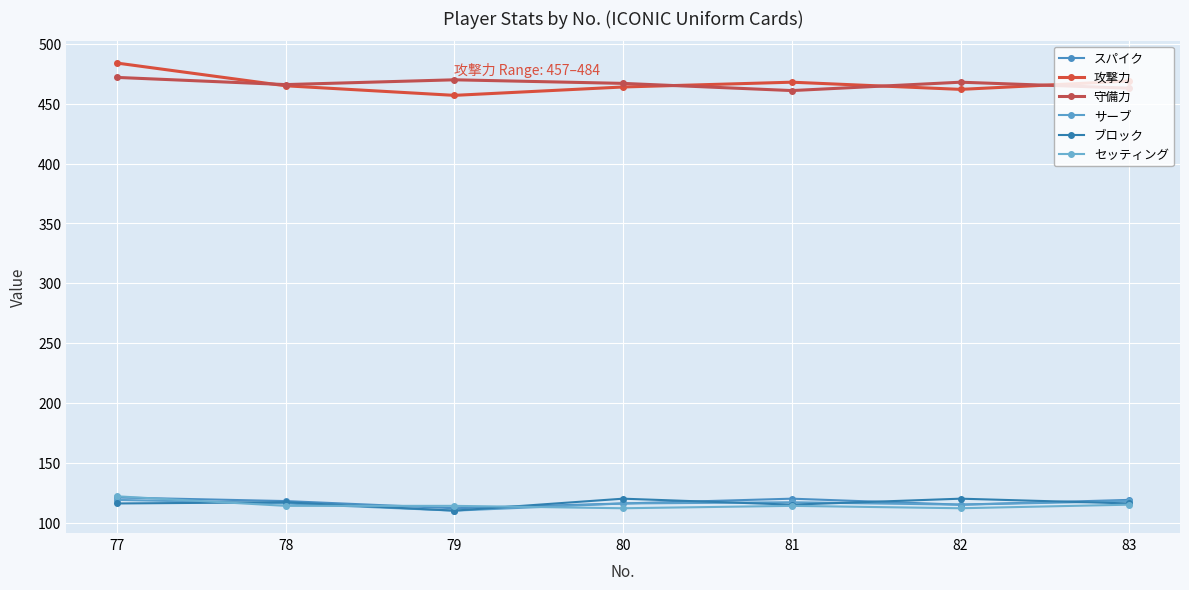

How many distinct data groups are displayed?

6